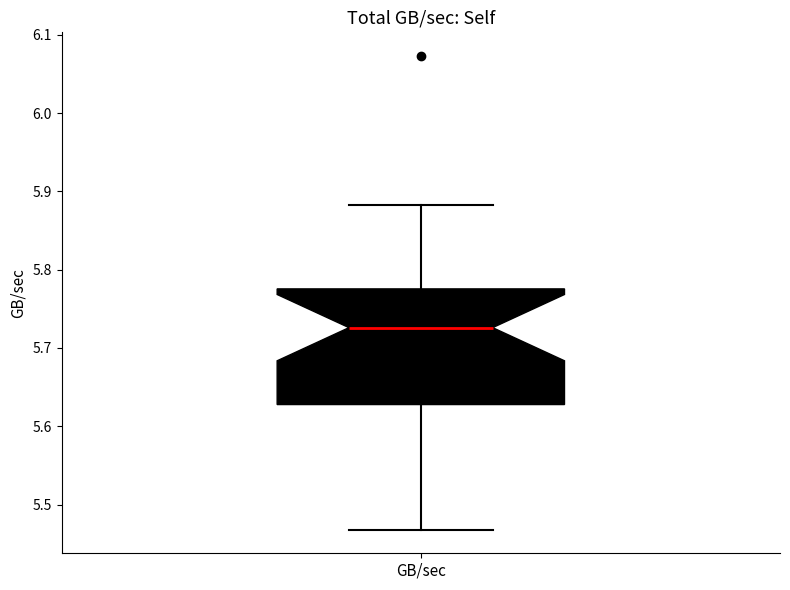

Where is the lower edge of the box for GB/sec on the y-axis? The values are not printed on the chart, so give them approximately, as read against the axis.

5.63